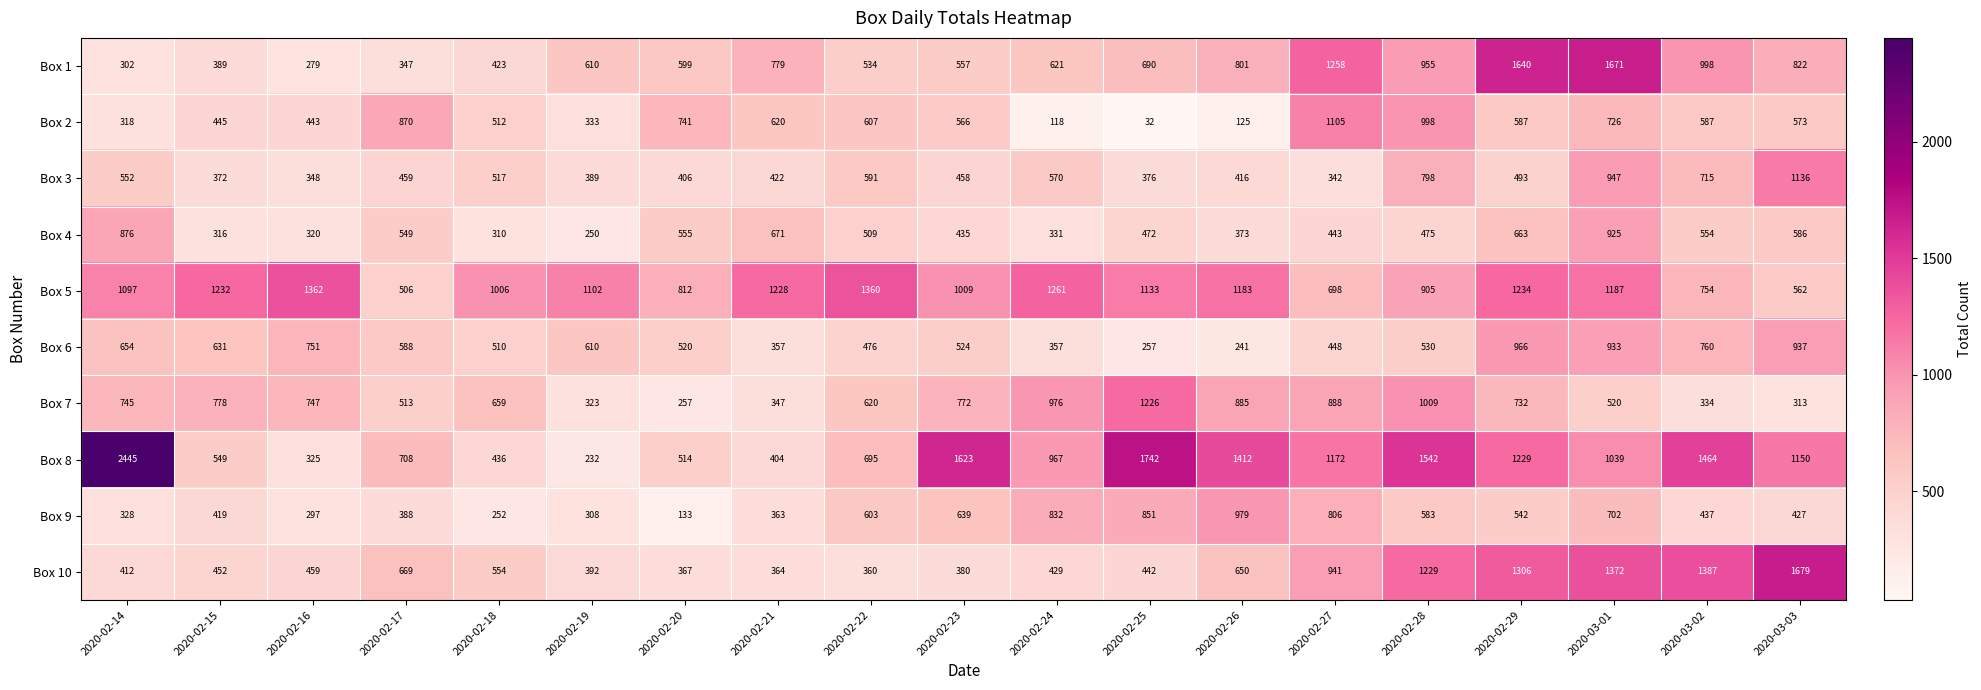

What value does the Box 3 series have at 2020-02-14?

552